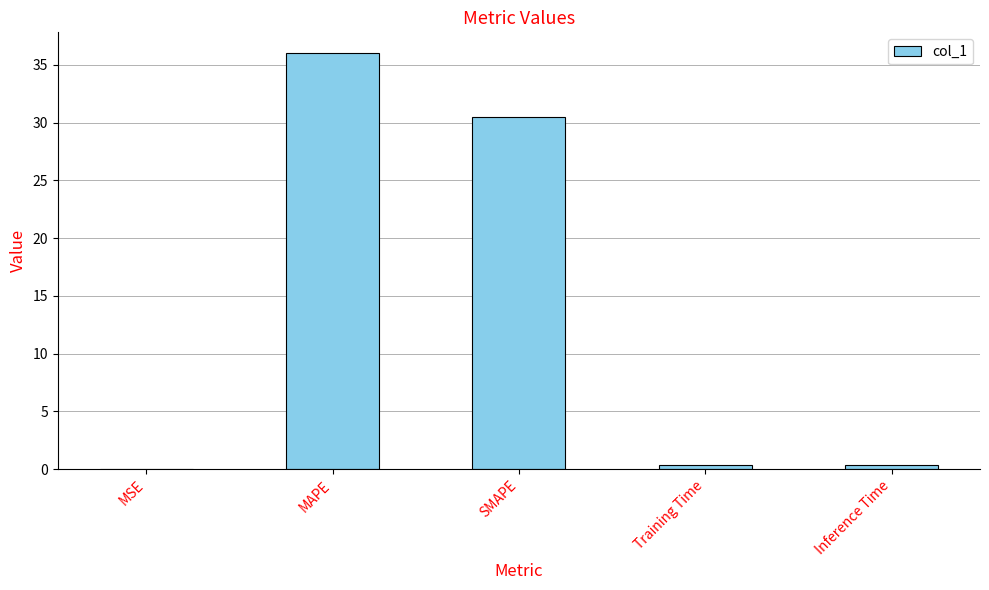

What is the maximum value shown in the chart?

36.0